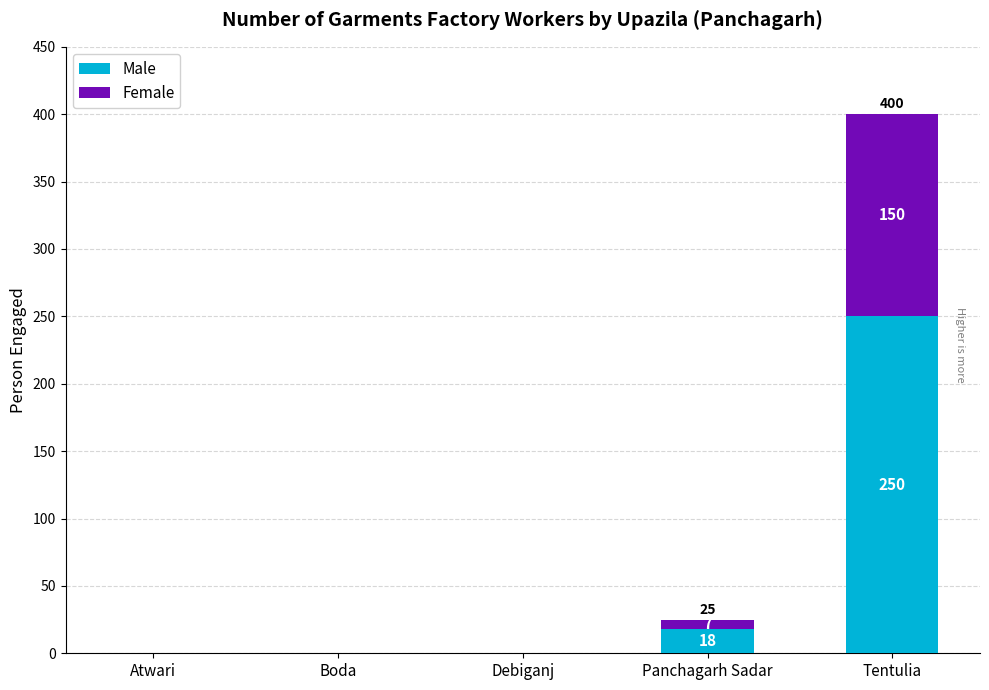

At which label does Male reach its peak?

Tentulia